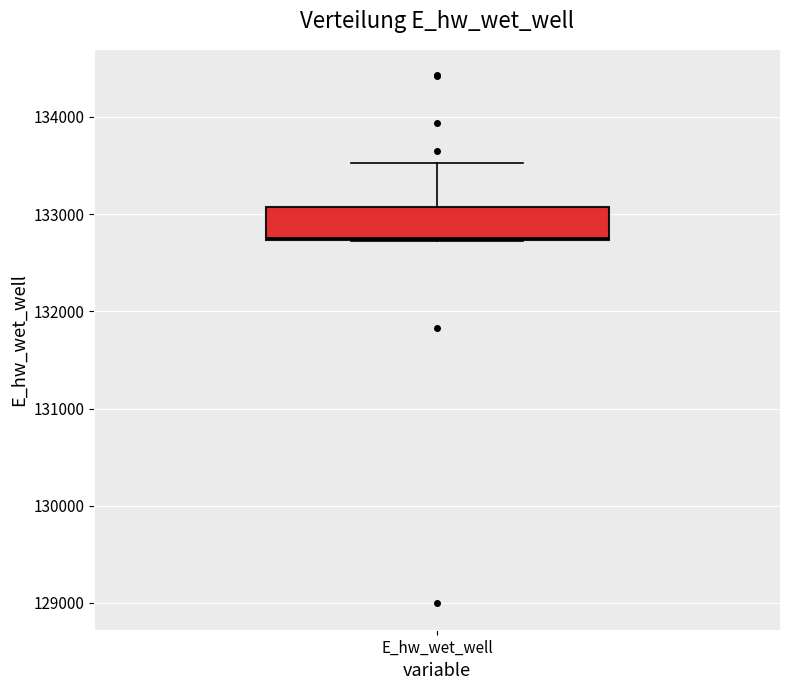

Where does the upper whisker of the box for E_hw_wet_well end on the y-axis? The values are not printed on the chart, so give them approximately, as read against the axis.

133500